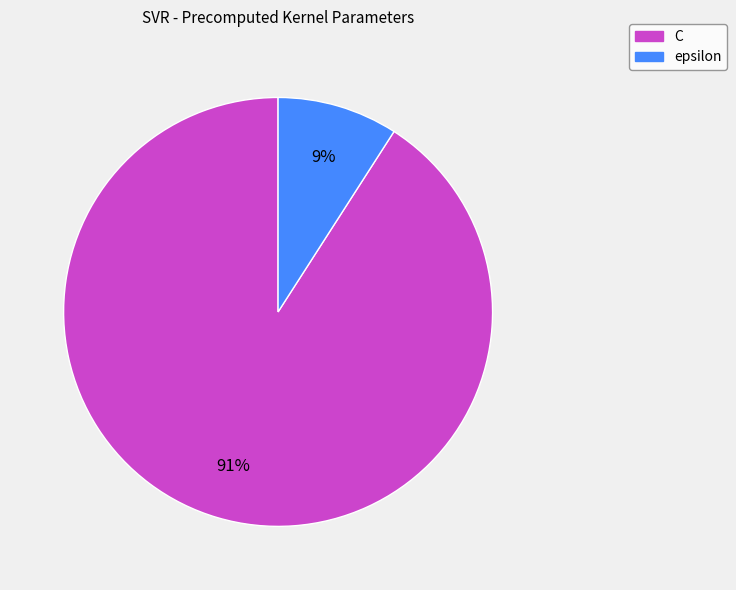

The epsilon slice represents 23% of the pie. True or false?

False